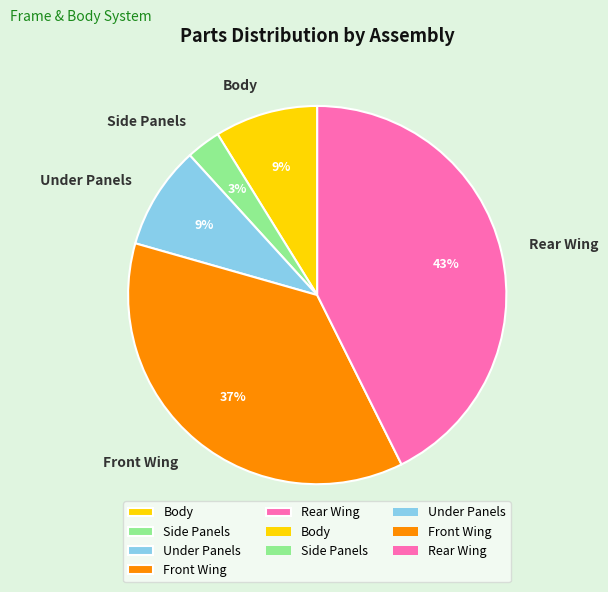

To the nearest percent, what percentage of the pie is Body?

9%